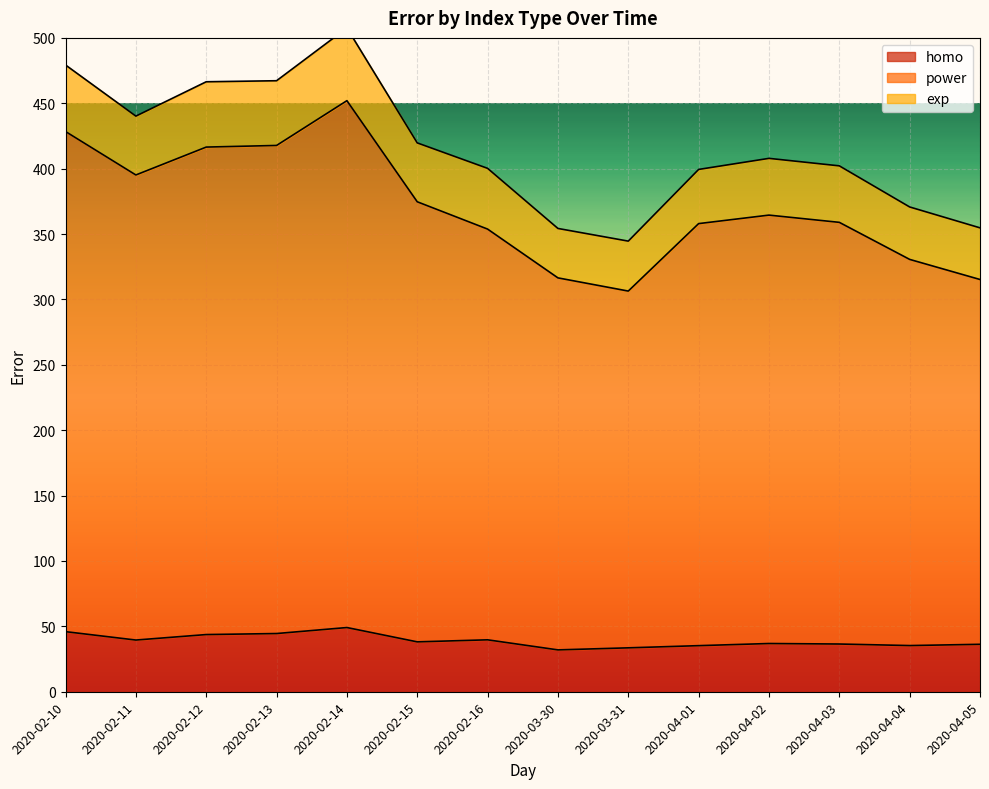

What is the difference between the second highest and minimum values in the power series?

122.0